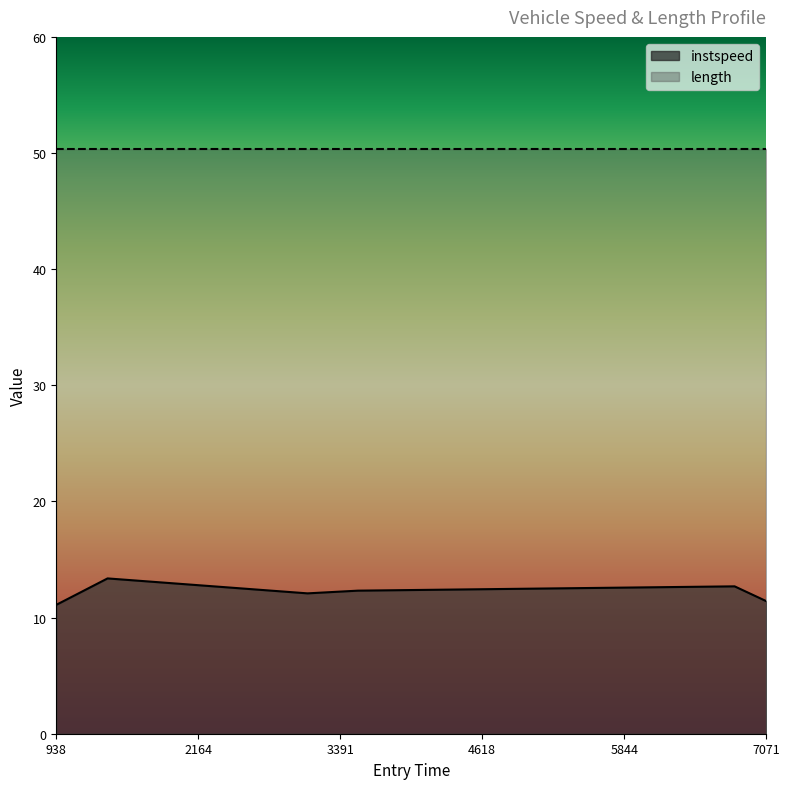

What is the sum of all values?

73.0